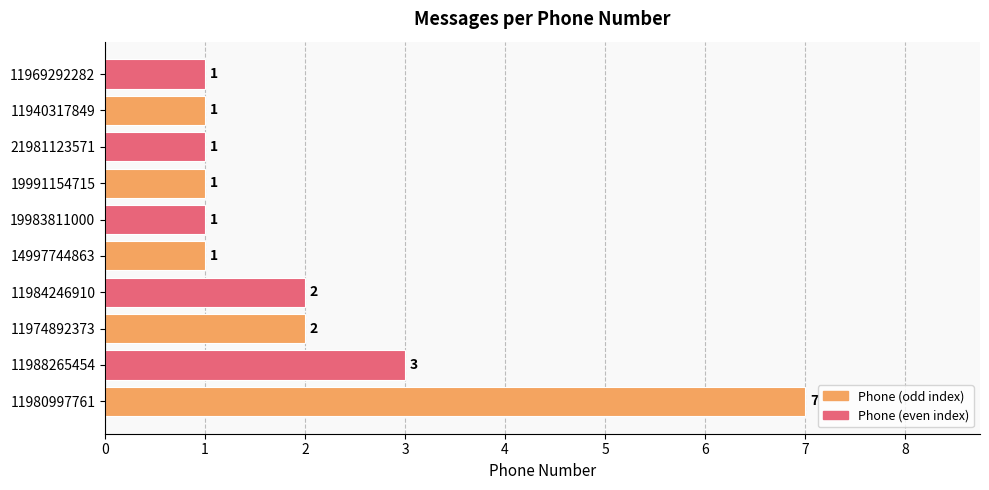

The chart shows a value of 2 at 14997744863. True or false?

False